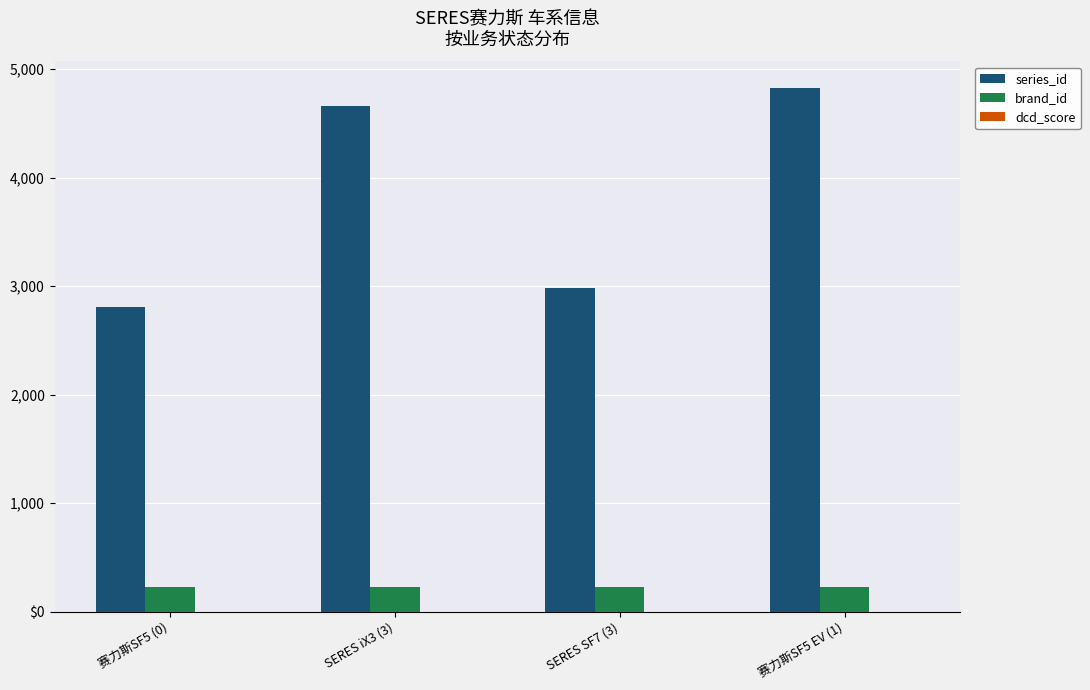

Are the bars grouped side by side (vs. stacked)?

Yes